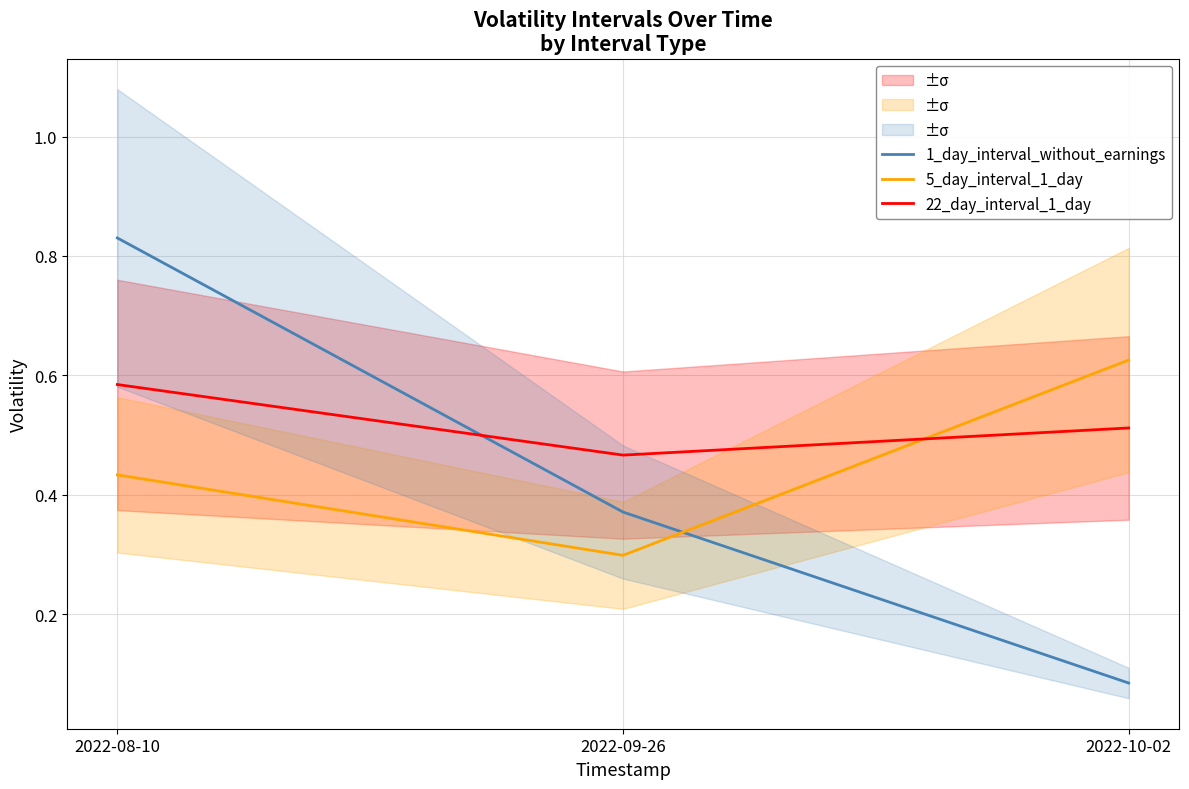

What is the average value of the 1_day_interval_without_earnings series?

0.4